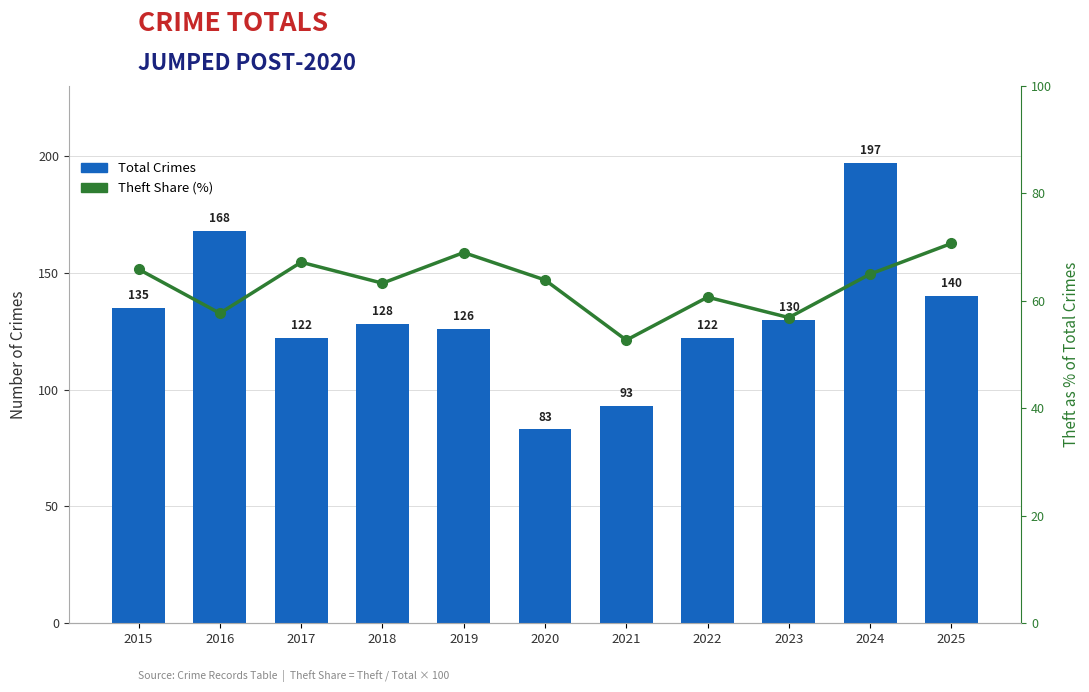

What is the maximum value shown in the chart?

197.0